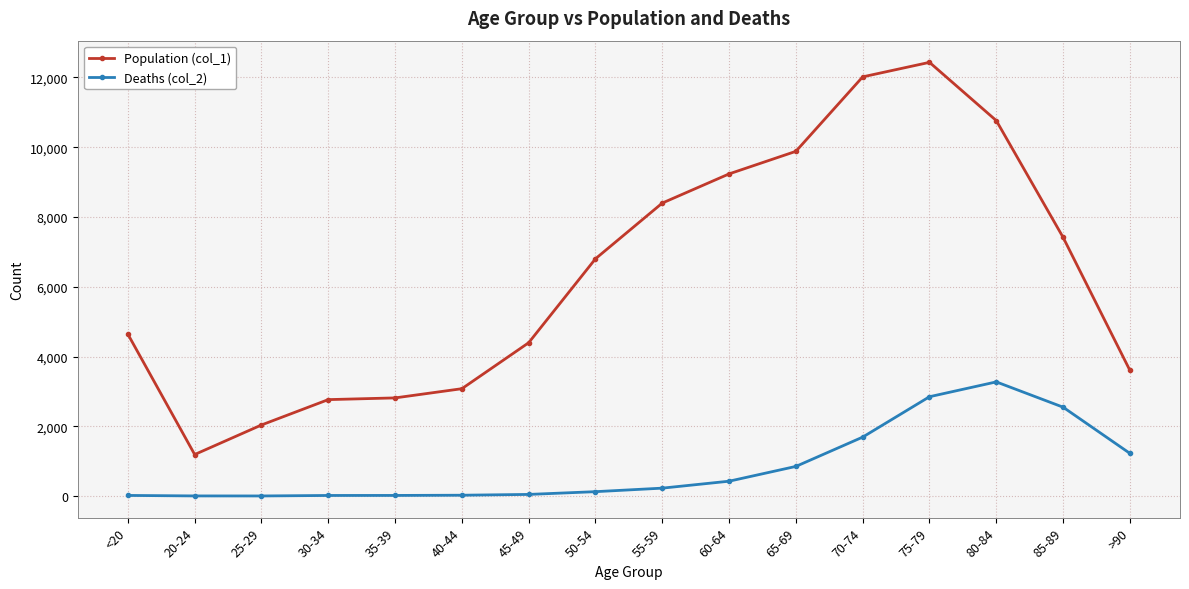

List the series in order of their overall mean, lowest first.

Deaths (col_2), Population (col_1)